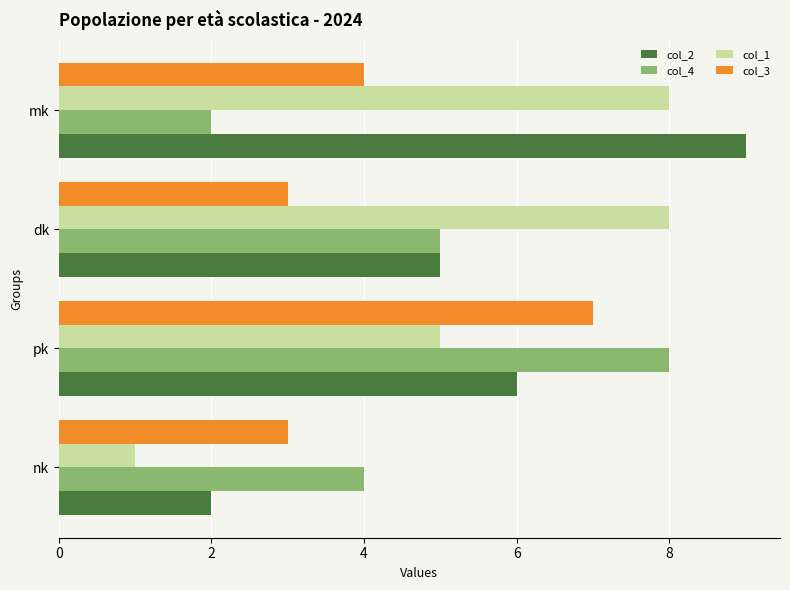

At how many categories does at least one series exceed 6?

3